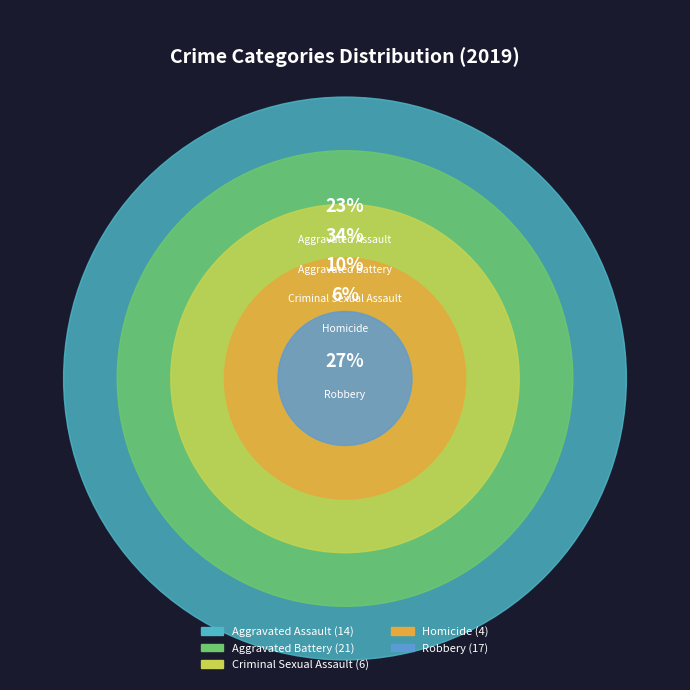

Approximately how many times larger is the value at Homicide compared to Criminal Sexual Assault?

0.7